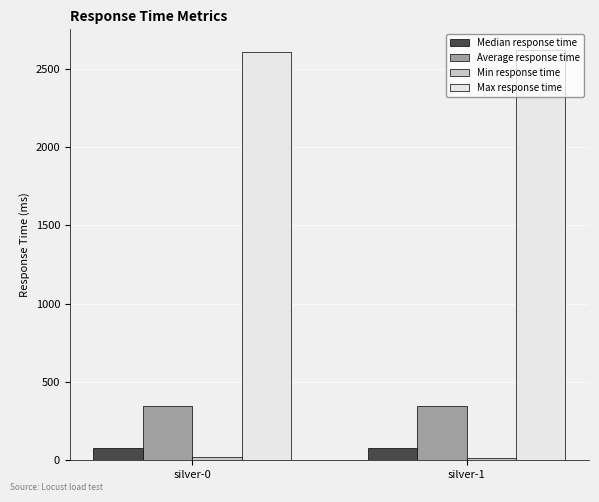

What is the approximate value of Max response time at silver-0?

2604